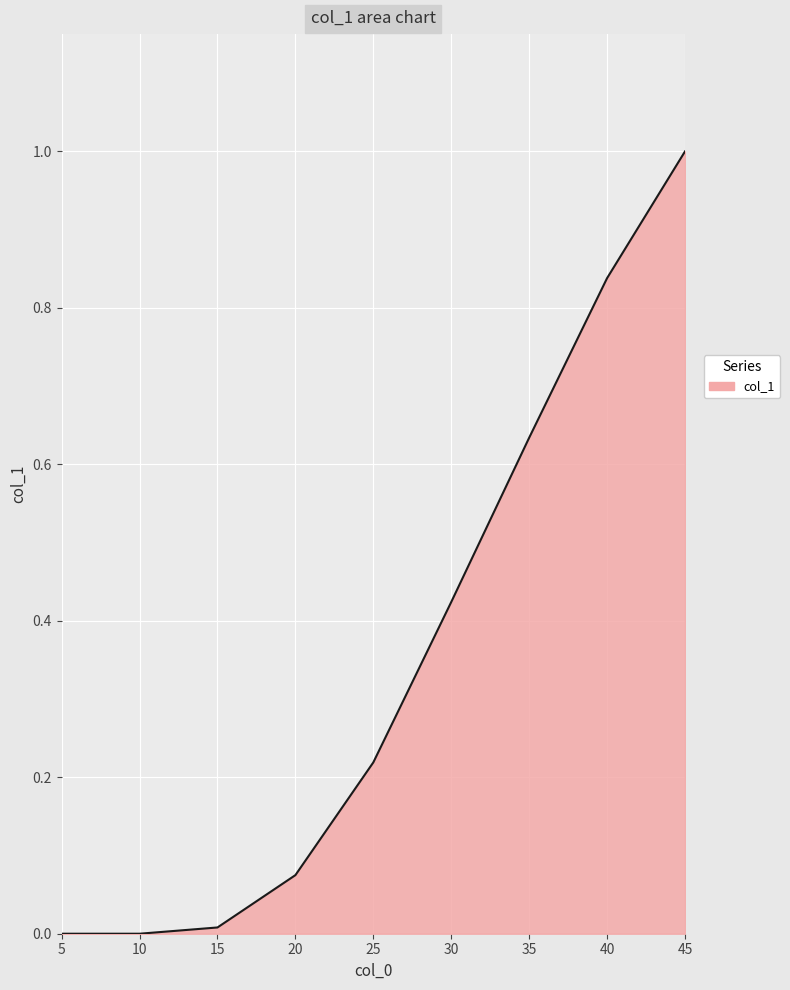

How many distinct data groups are displayed?

1